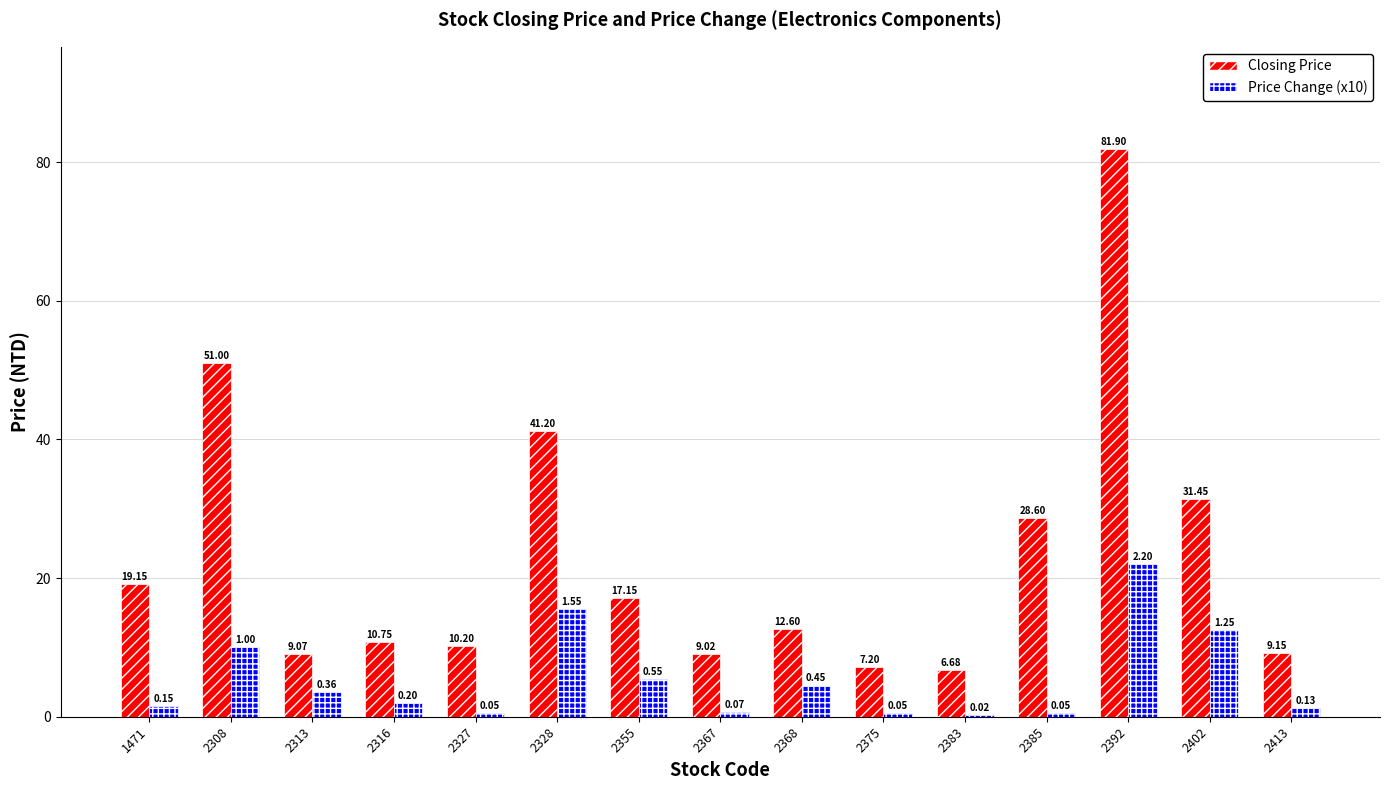

What is the sum of all Closing Price values?

345.1